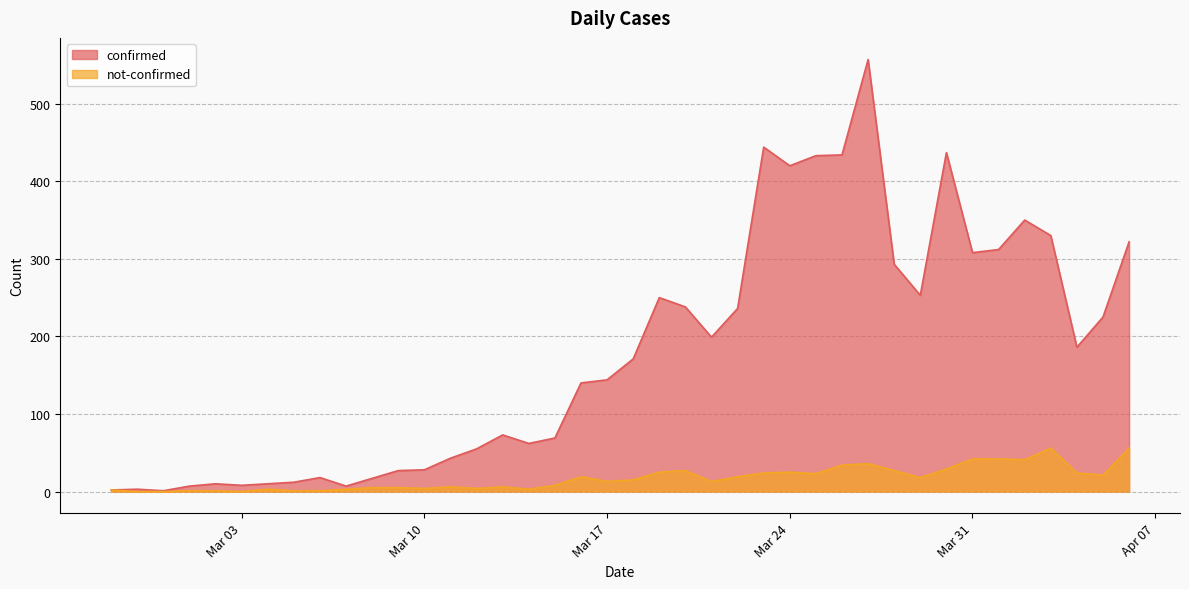

What value does the not-confirmed series have at 2020-03-20, to the nearest 5?

25